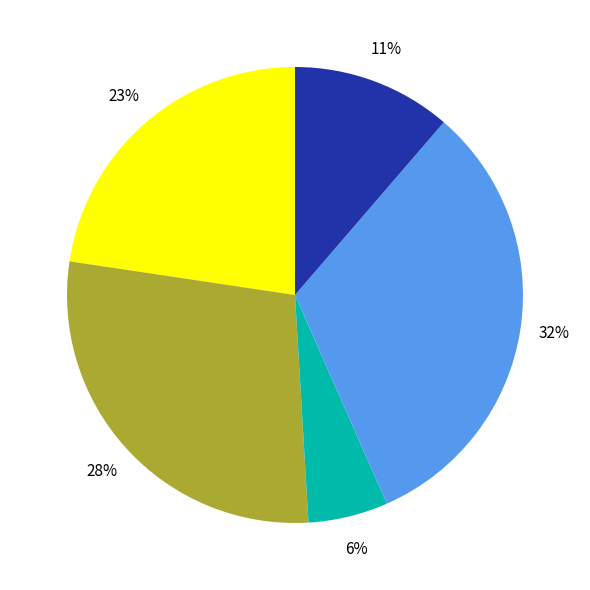

Is there any slice that represents more than half of the pie?

No